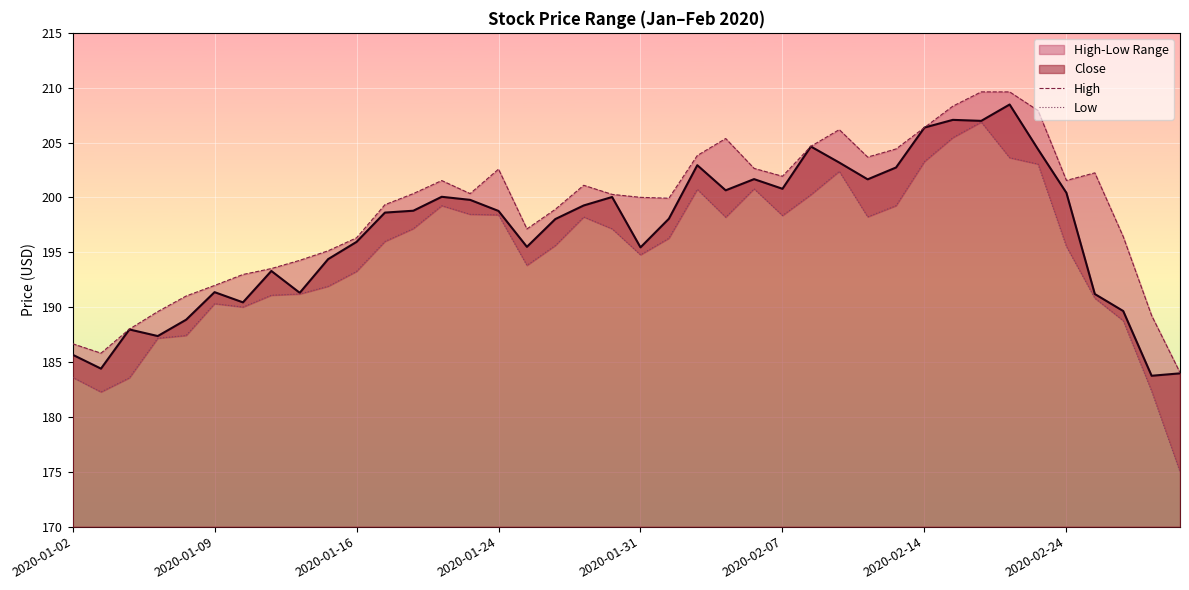

Is it true that High equals 184.0 at 39?

True